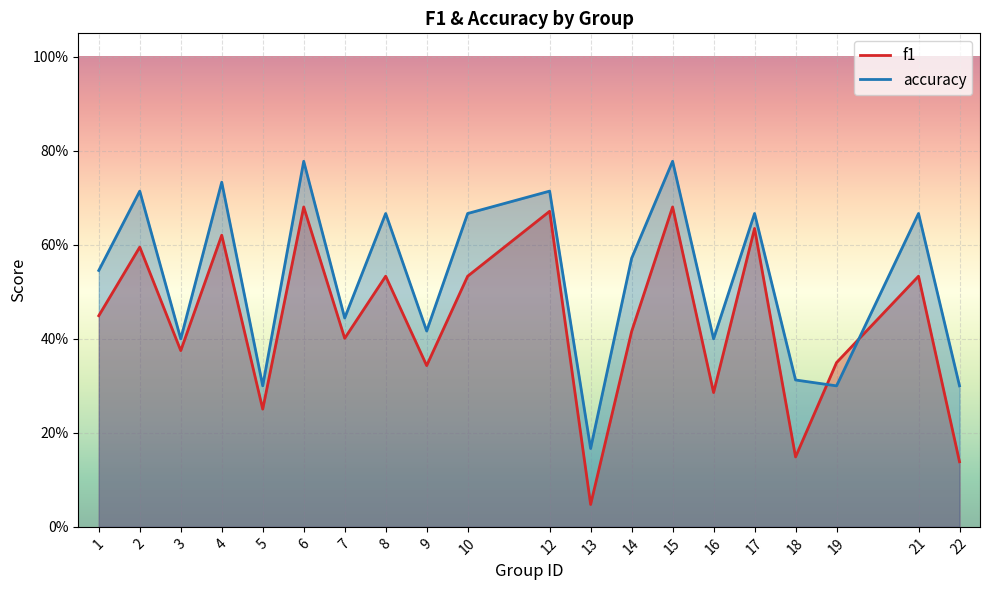

How many categories are shown in the chart?

20